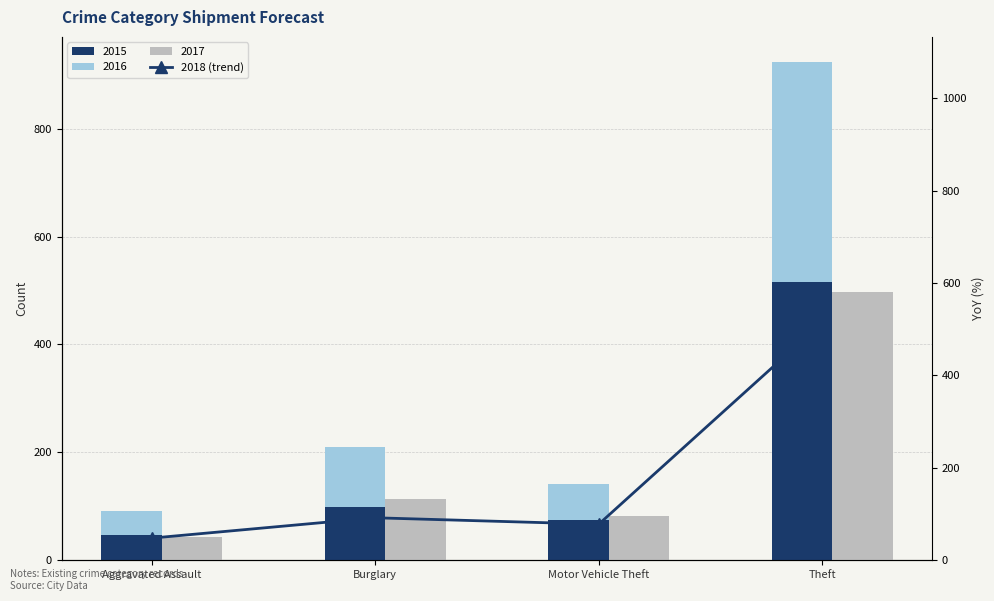

How many data points are less than 92?

2